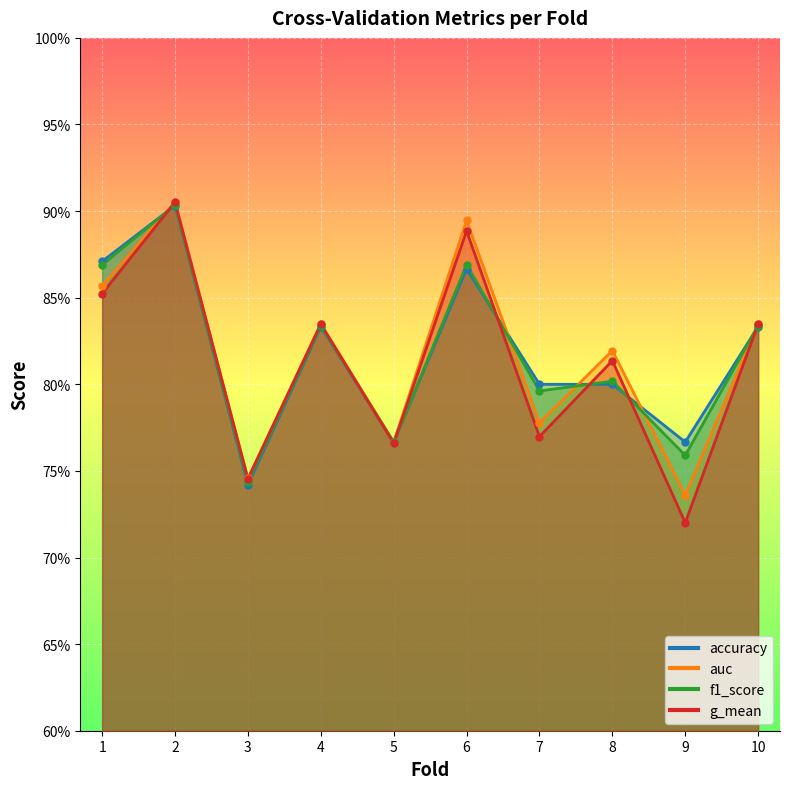

True or false: g_mean and auc intersect in this chart.

False